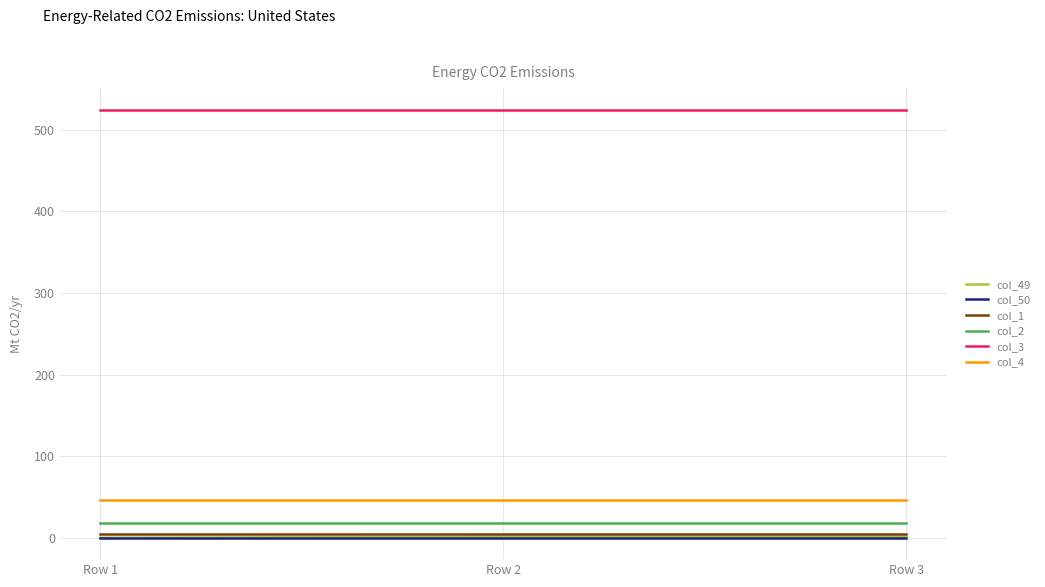

What is the sum of all col_1 values?

12